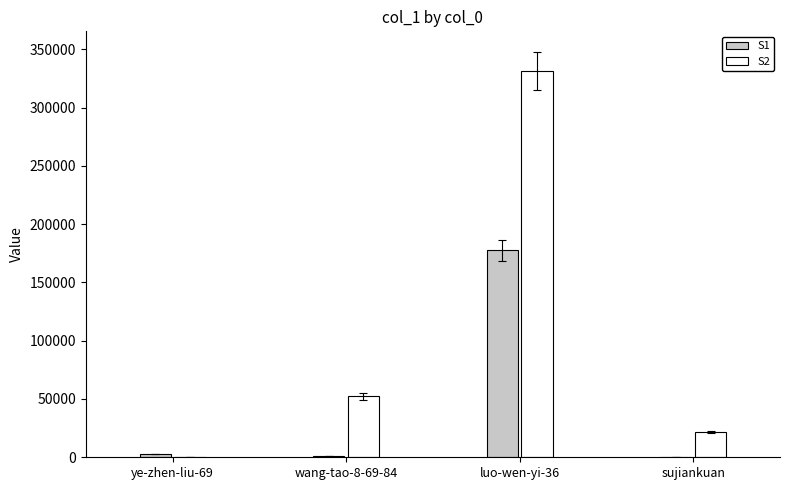

Which series has the largest total across all categories?

S2